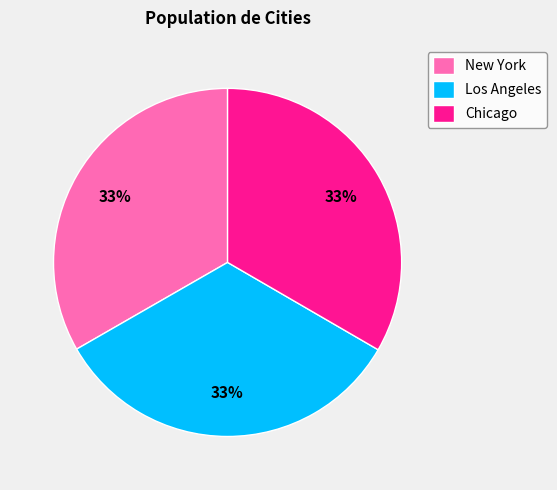

Approximately how many times larger is the value at Los Angeles compared to Chicago?

1.0